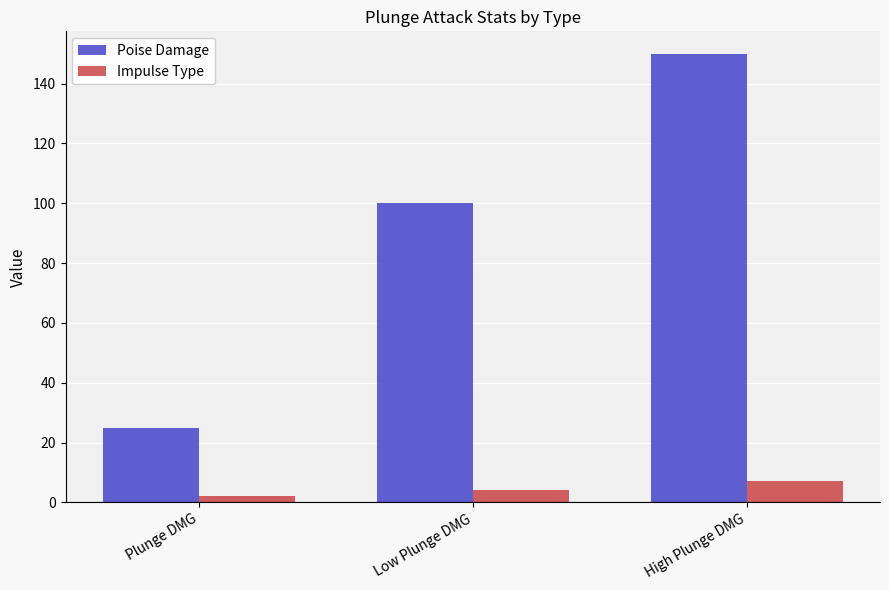

How many data points in Impulse Type are less than 4?

1